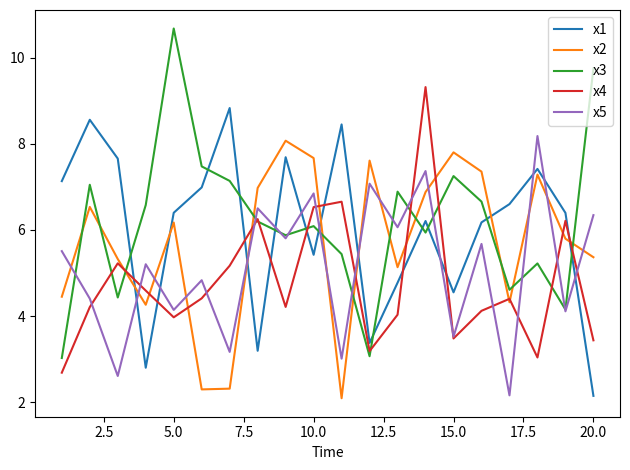

What is the highest value of the x3 series?

10.7